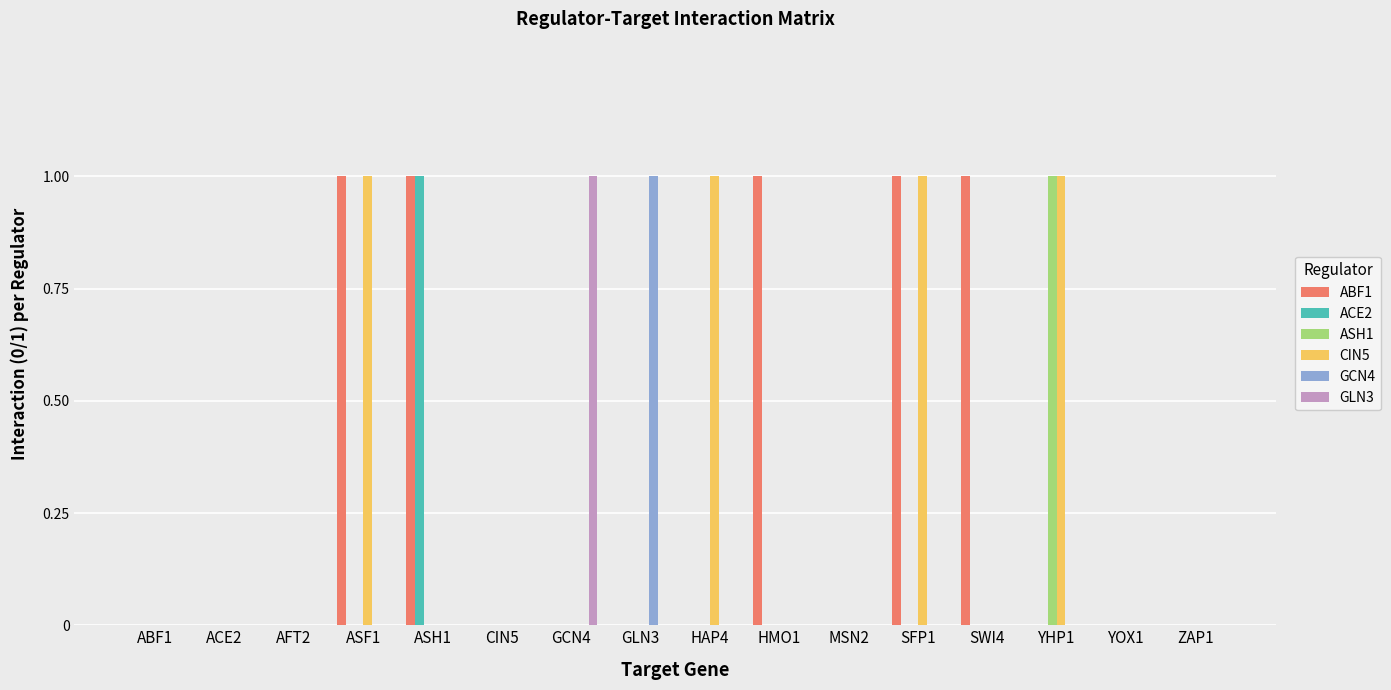

Is it true that ASH1 equals 1 at ASH1?

False